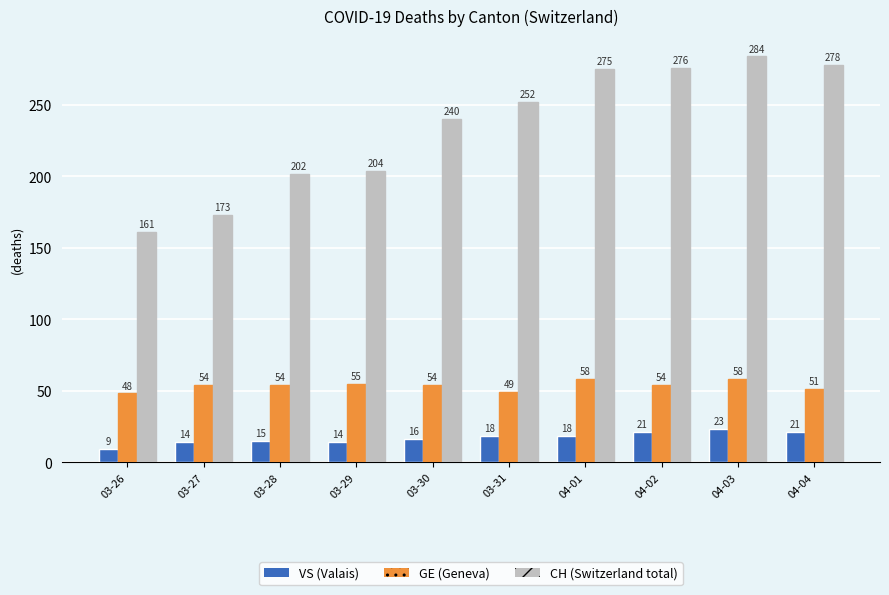

What is the total value across all series at 03-28?

271